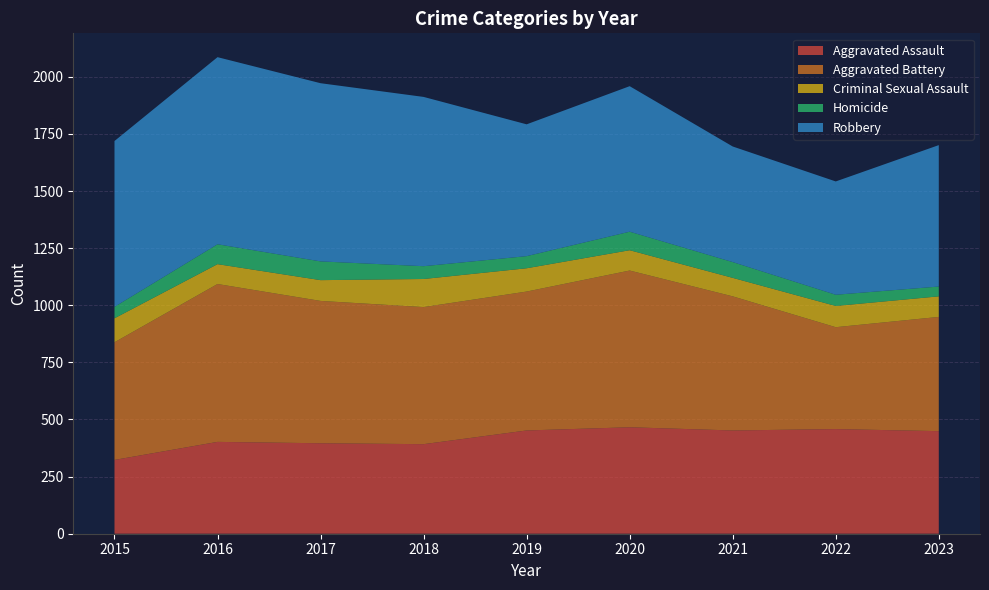

Reading left to right, extract all data points from this chart.

Aggravated Assault: 2015=323	2016=402	2017=396	2018=392	2019=452	2020=466	2021=452	2022=458	2023=449
Aggravated Battery: 2015=515	2016=691	2017=623	2018=600	2019=608	2020=686	2021=587	2022=446	2023=500
Criminal Sexual Assault: 2015=105	2016=87	2017=91	2018=123	2019=102	2020=89	2021=81	2022=93	2023=90
Homicide: 2015=50	2016=87	2017=82	2018=56	2019=53	2020=81	2021=69	2022=49	2023=43
Robbery: 2015=726	2016=819	2017=780	2018=741	2019=577	2020=637	2021=506	2022=496	2023=619